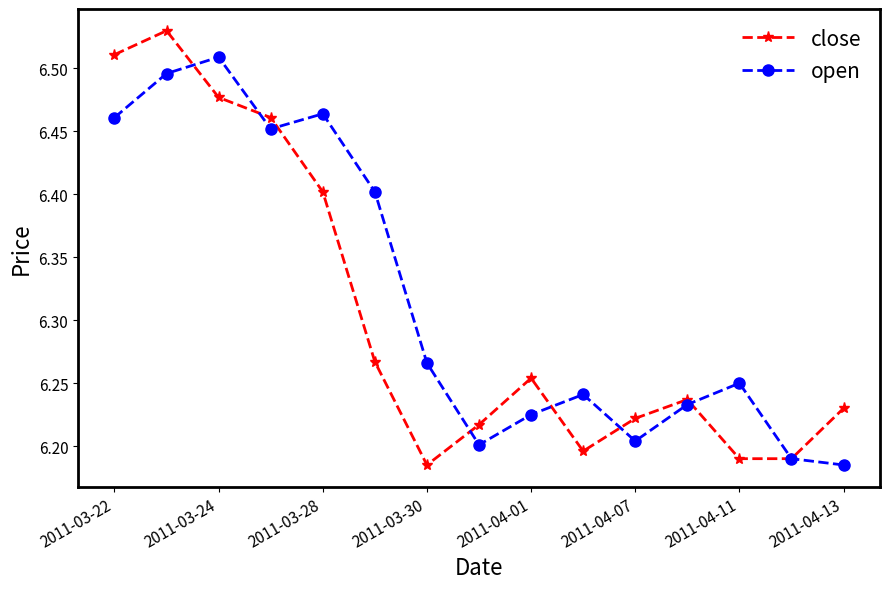

Which series has the largest range (max minus min)?

close